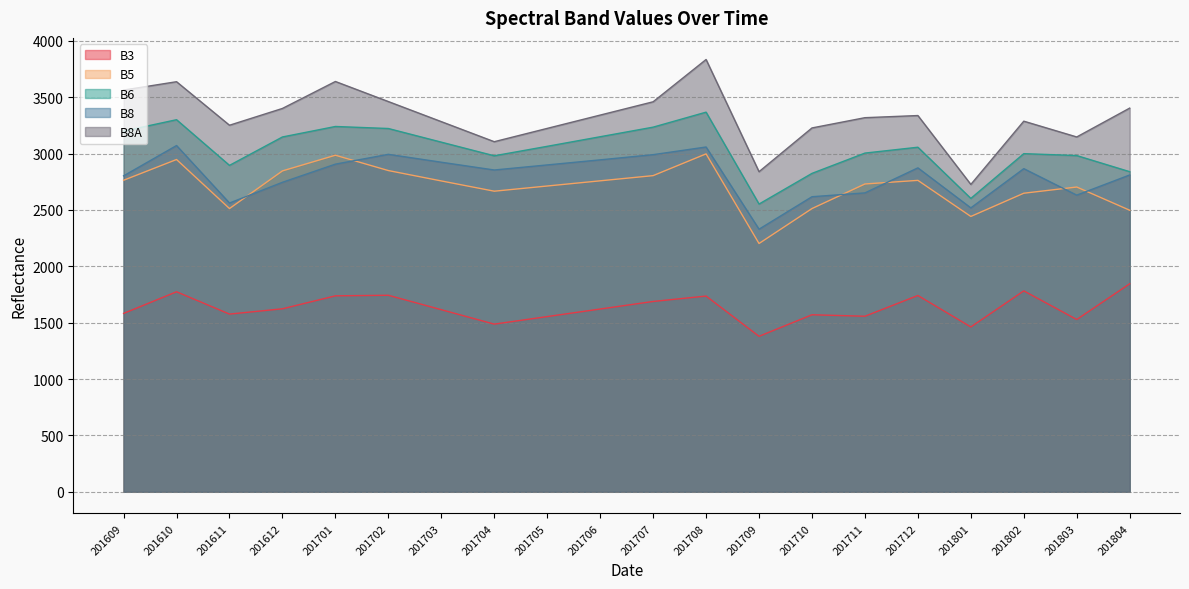

What is the value of the B5 point at the 18th from the left?

2648